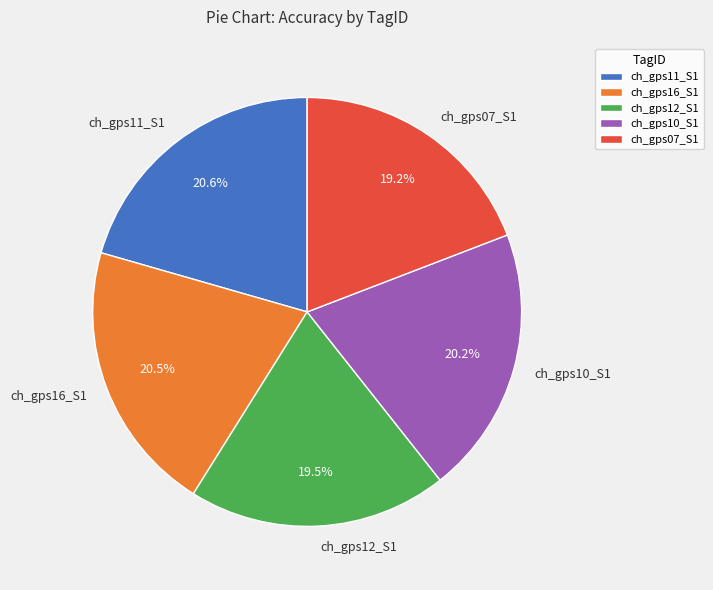

To the nearest percent, what is the average slice percentage?

20%